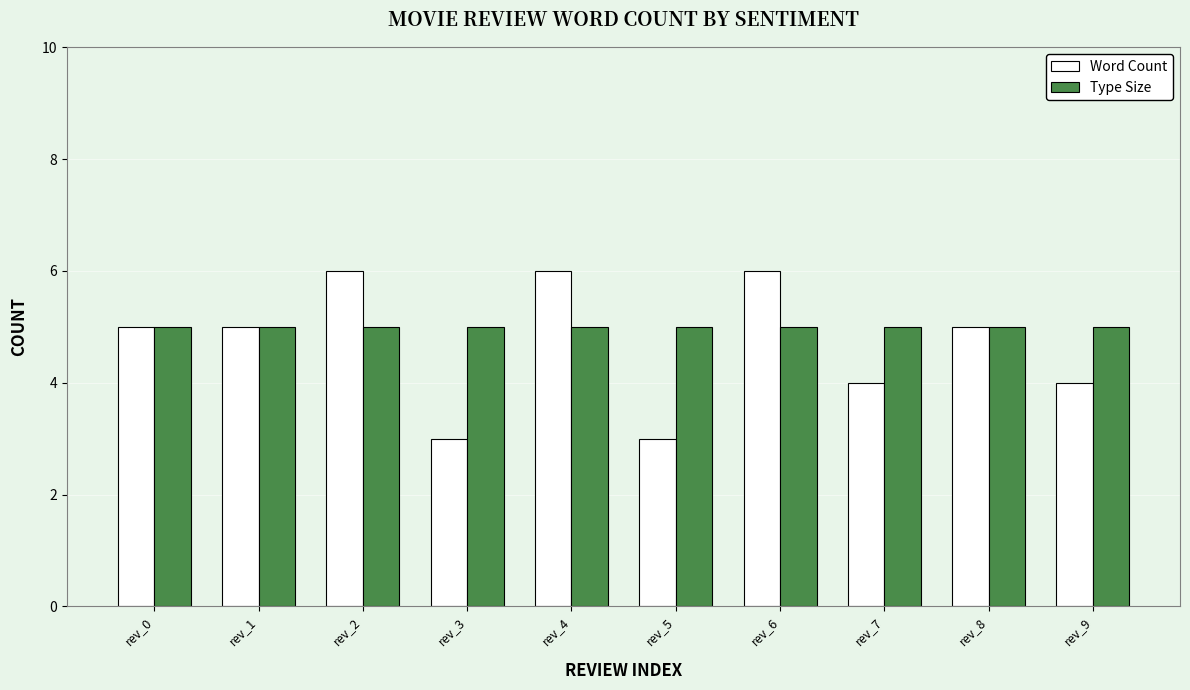

Reading left to right, list all the values displayed in this chart.

Word Count: rev_0=5	rev_1=5	rev_2=6	rev_3=3	rev_4=6	rev_5=3	rev_6=6	rev_7=4	rev_8=5	rev_9=4
Type Size: rev_0=5	rev_1=5	rev_2=5	rev_3=5	rev_4=5	rev_5=5	rev_6=5	rev_7=5	rev_8=5	rev_9=5